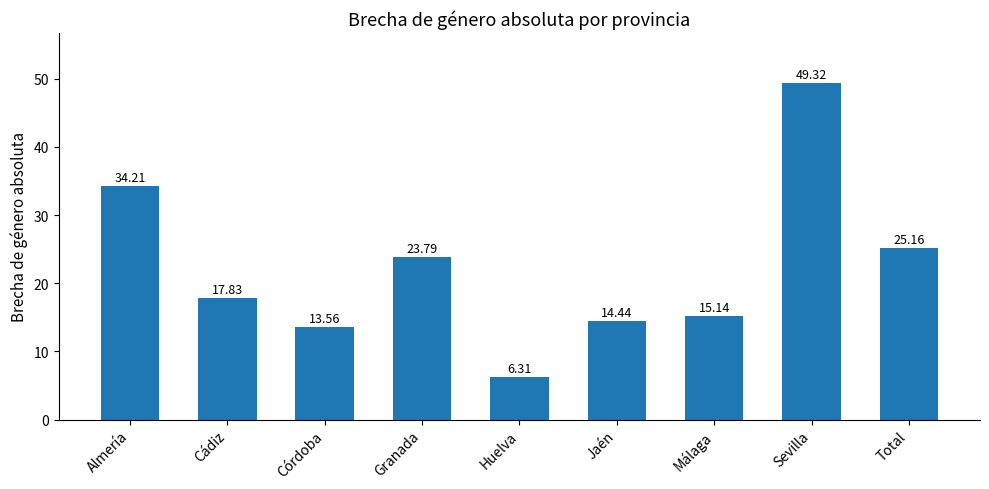

What position from the left is Sevilla?

8